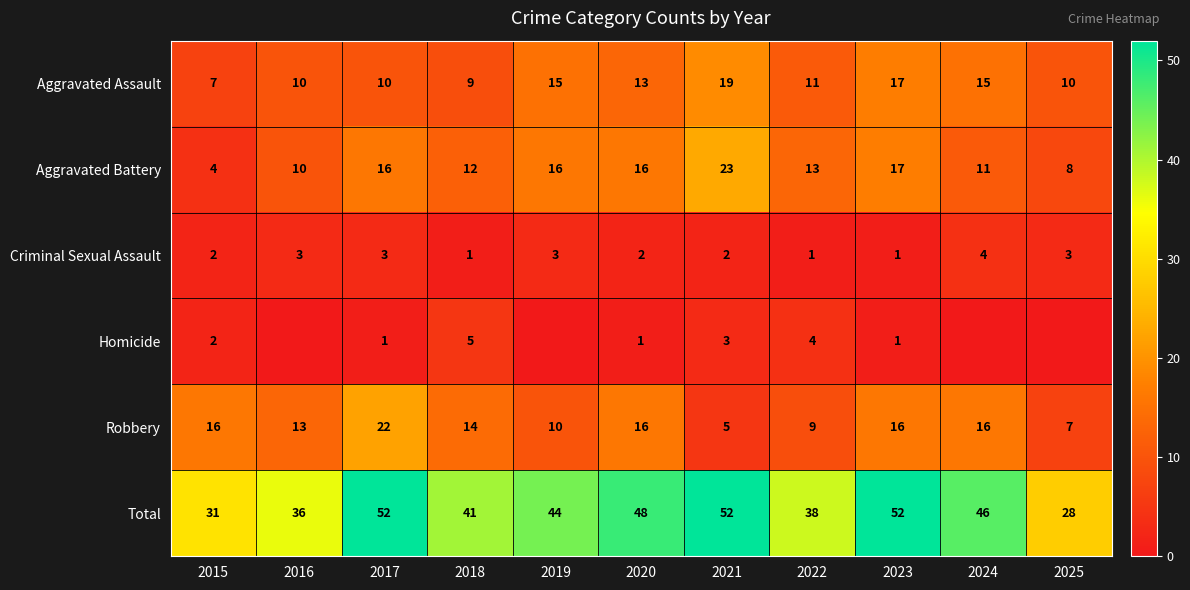

Which category has the lowest value in the Aggravated Assault series?

2015